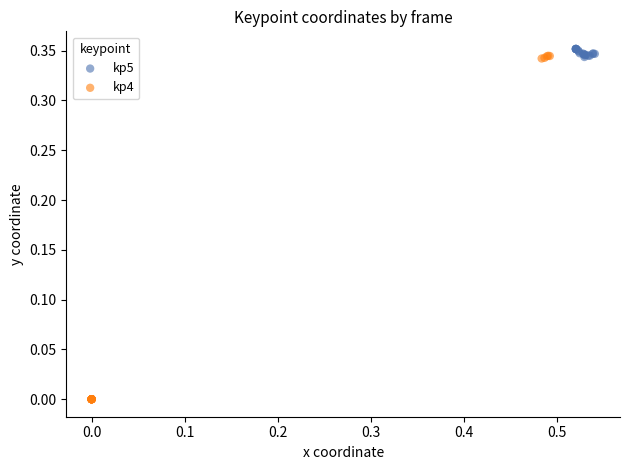

Which series contains the lowest Y value?

kp4